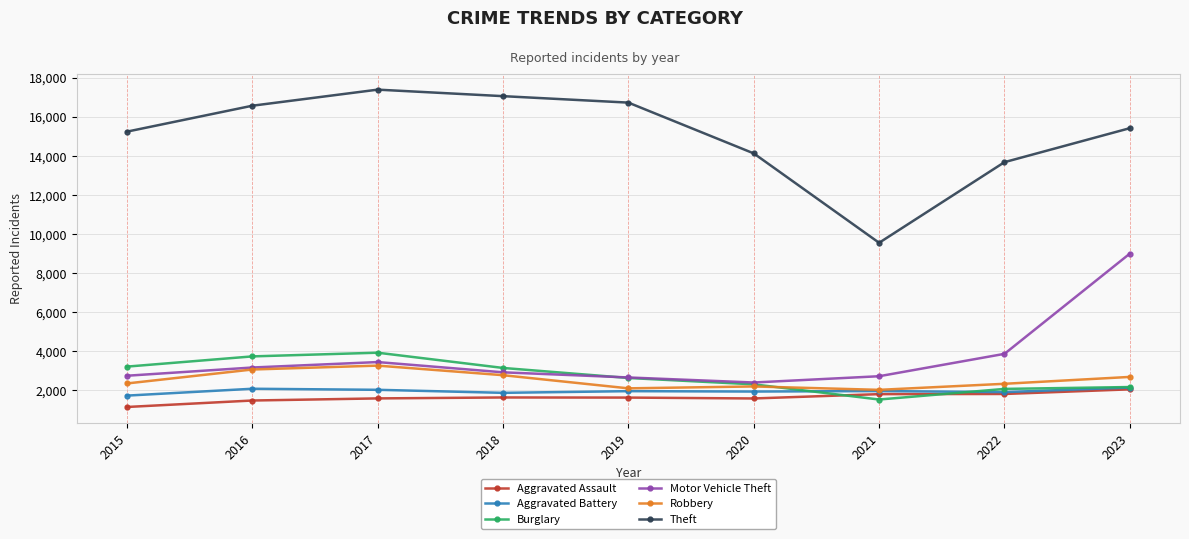

Is it true that Aggravated Assault equals 427 at 2019?

False